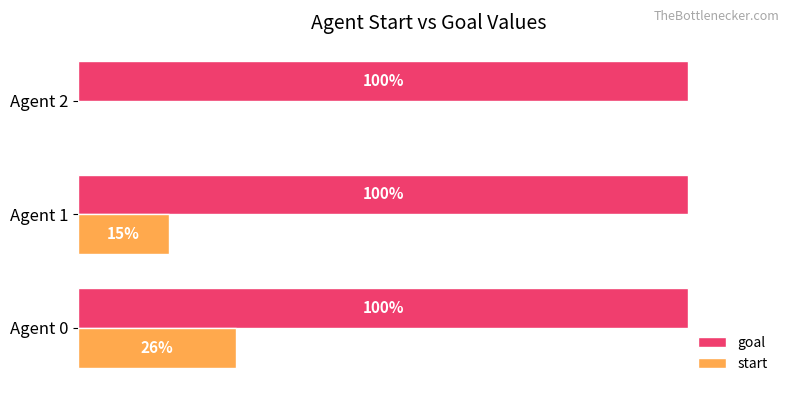

What are all the series names shown in the legend?

goal, start